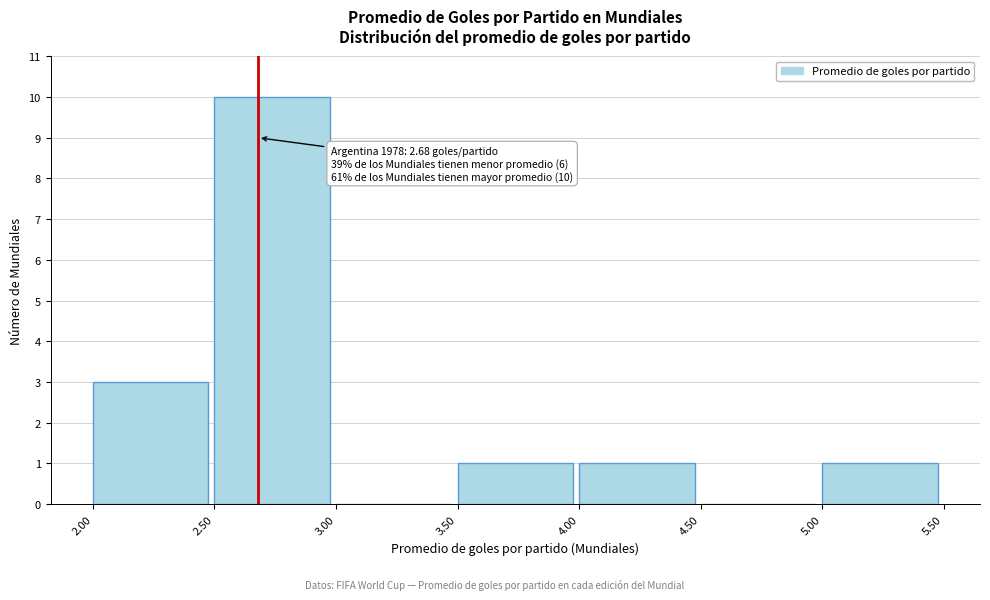

Over which range of the x-axis is the bar tallest?

2.50 to 3.00